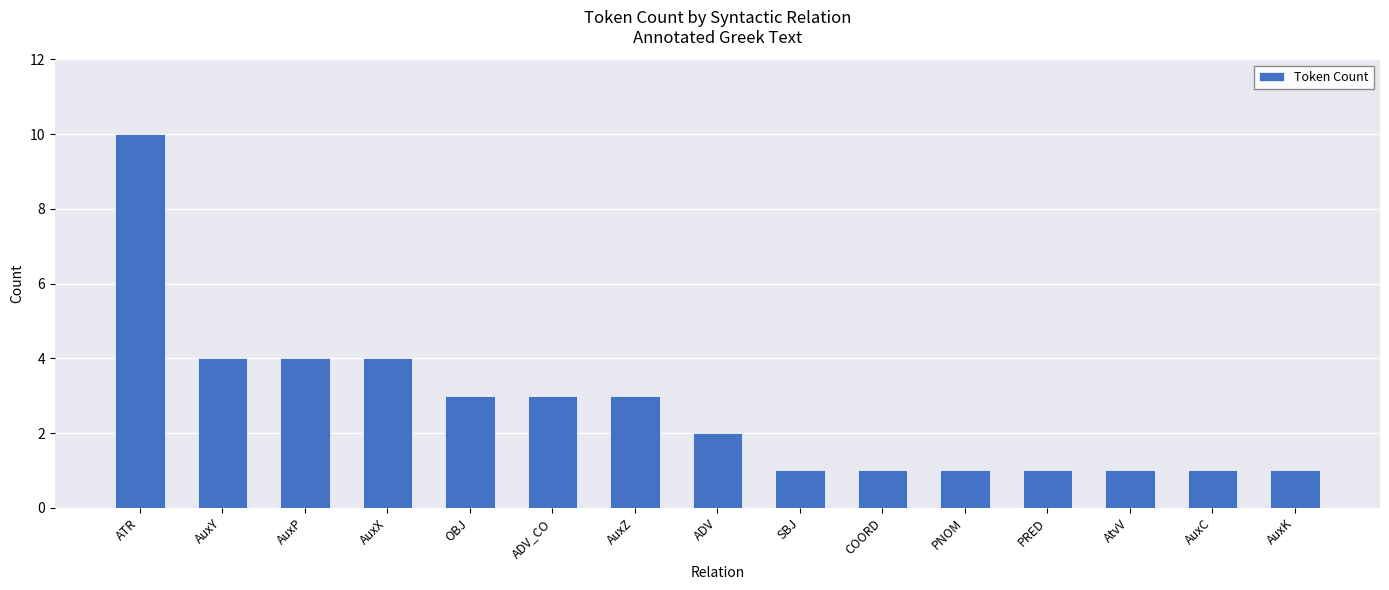

Reading left to right, what are all the values shown in this chart?

10	4	4	4	3	3	3	2	1	1	1	1	1	1	1